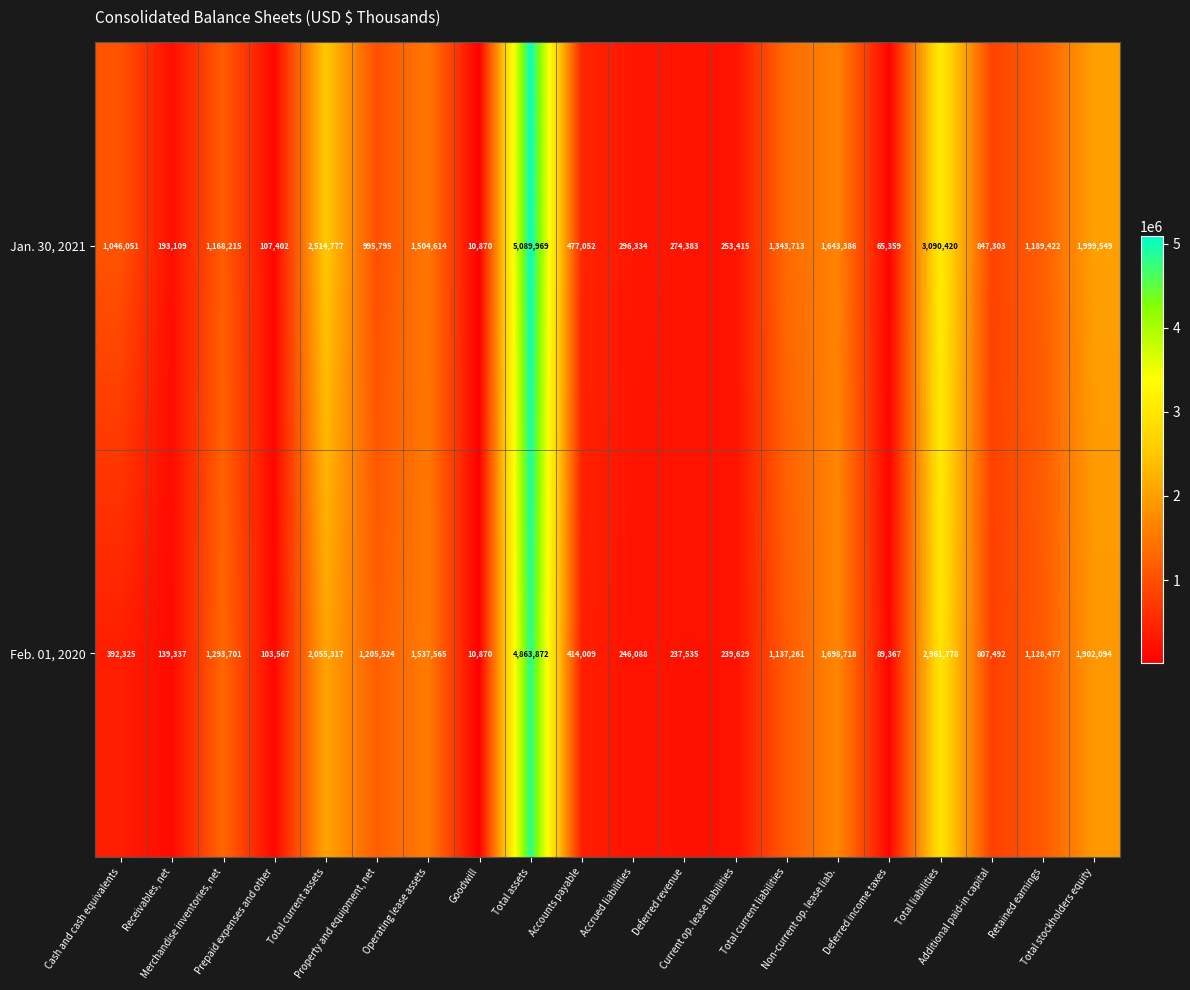

Which series has the largest total across all categories?

Jan. 30, 2021